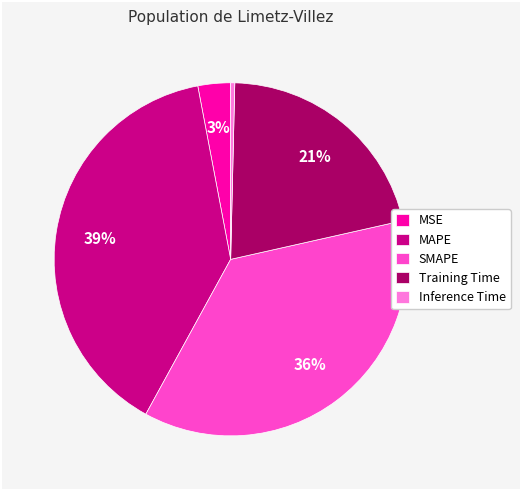

Does any single category account for the majority?

No